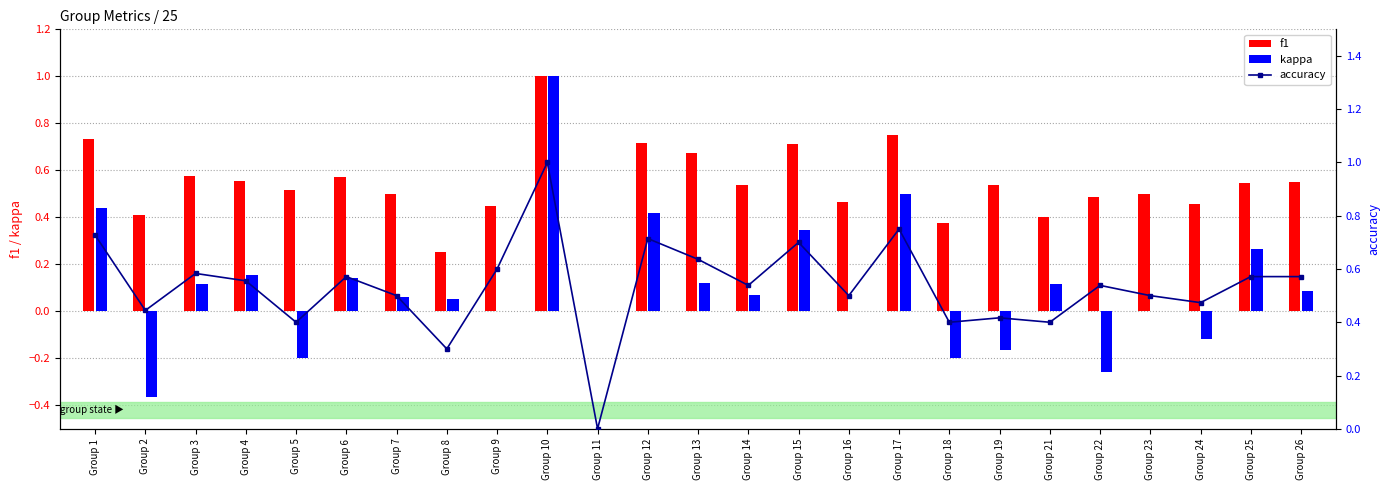

Which series changed the most between Group 9 and Group 16?

accuracy